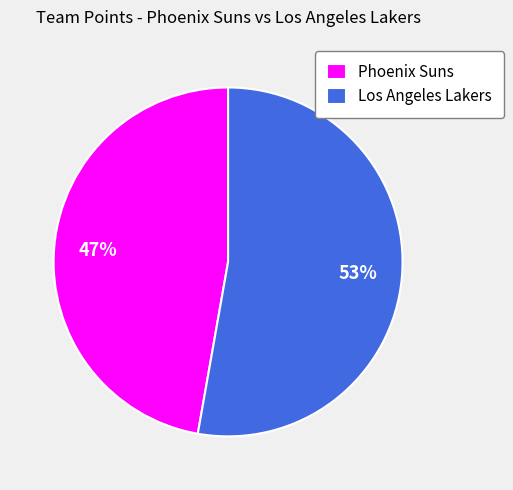

What percentage is the Phoenix Suns slice, to the nearest percent?

47%